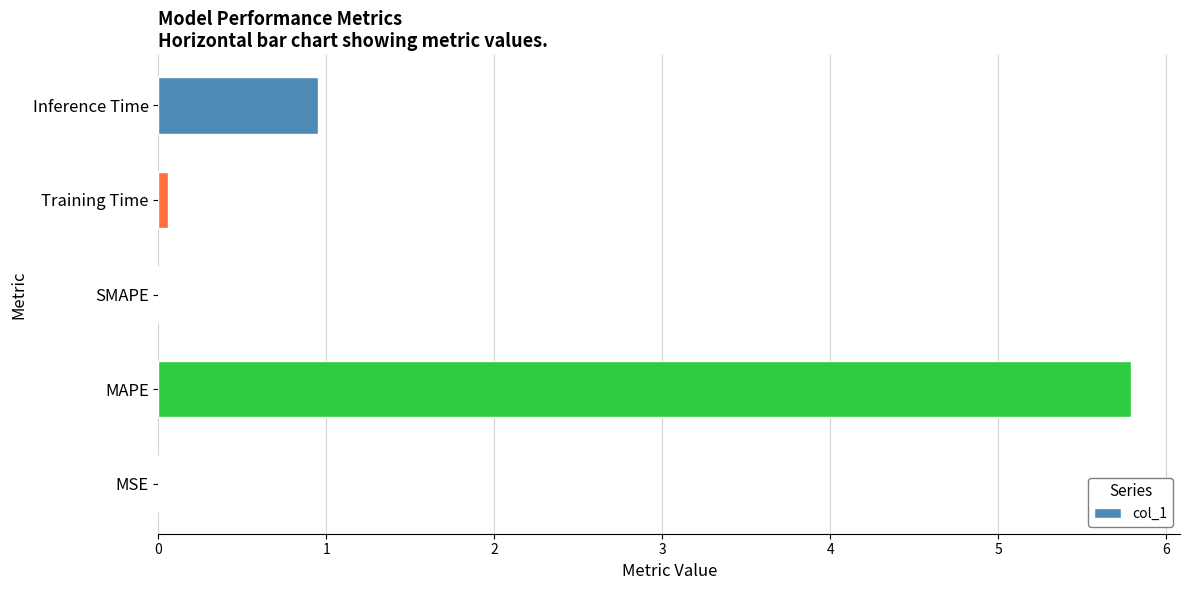

What is the change in value from MAPE to SMAPE?

-5.8